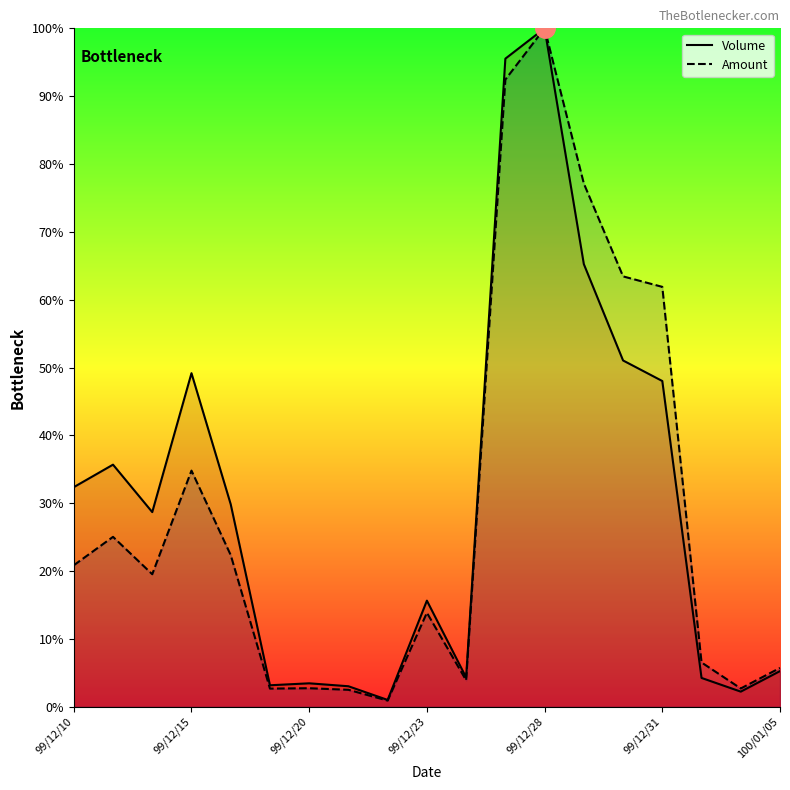

How many interior local peaks does the Volume series have?

5